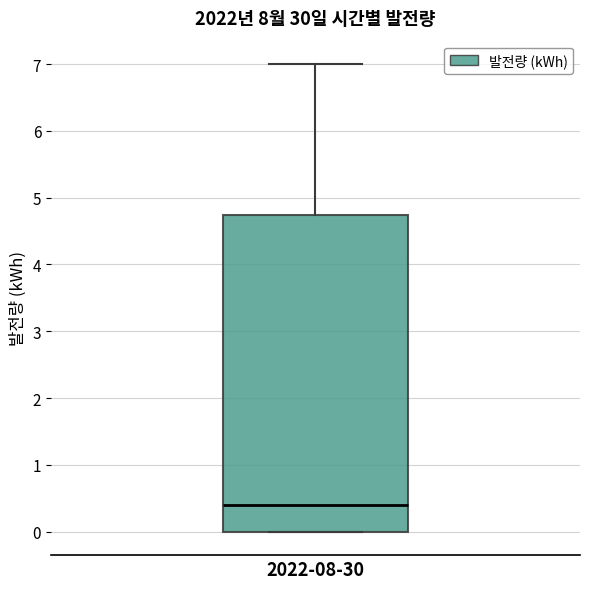

Where is the upper edge of the box for 2022-08-30 on the y-axis? The values are not printed on the chart, so give them approximately, as read against the axis.

4.7